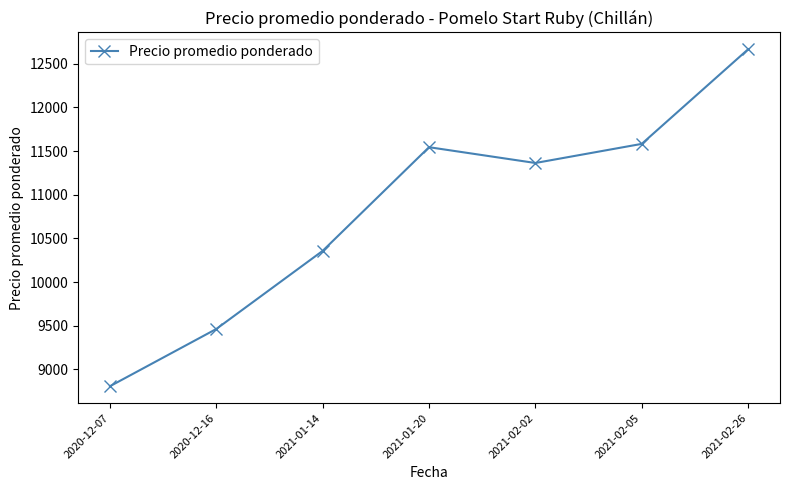

What is the greatest value displayed?

12667